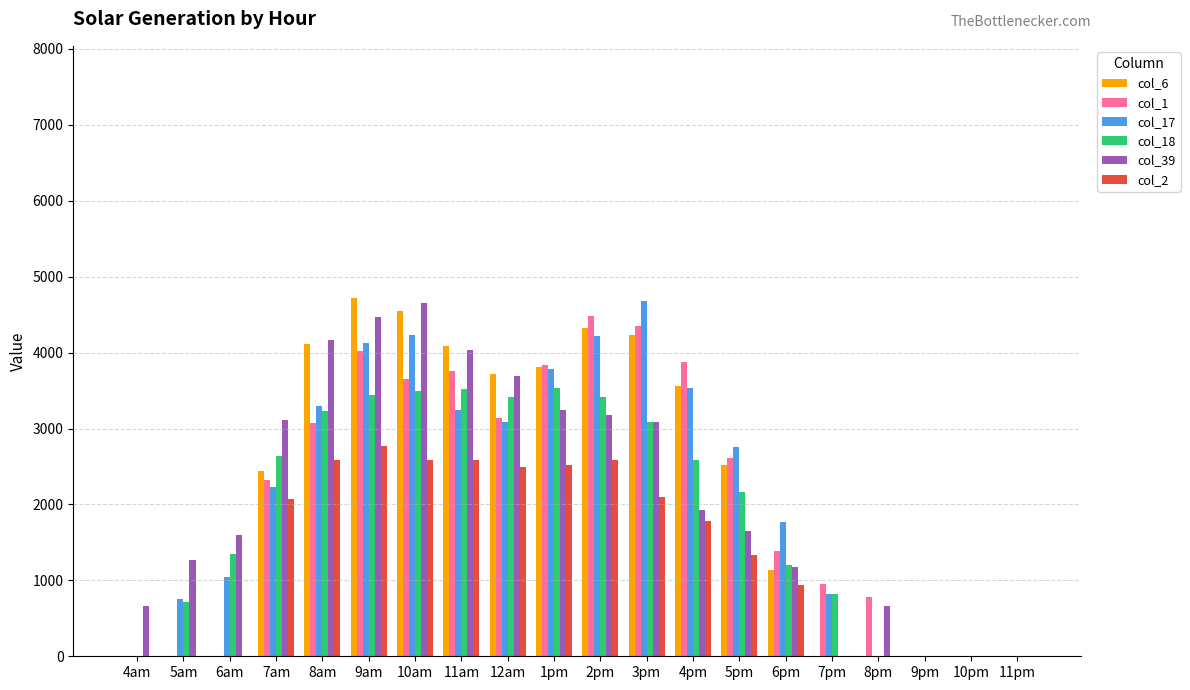

What is the sum of the col_6 values at 5pm and 5am?

2516.9